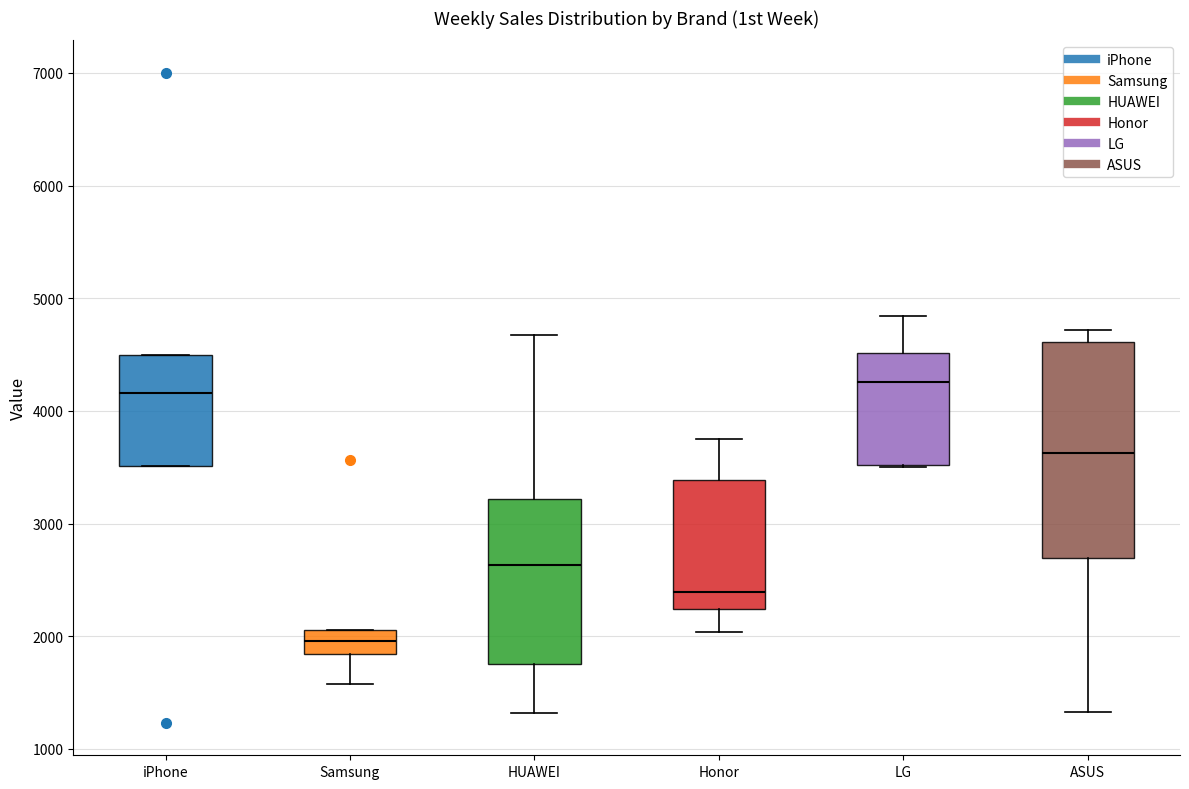

Comparing the boxes themselves (not the whiskers), which one is the tallest?

ASUS